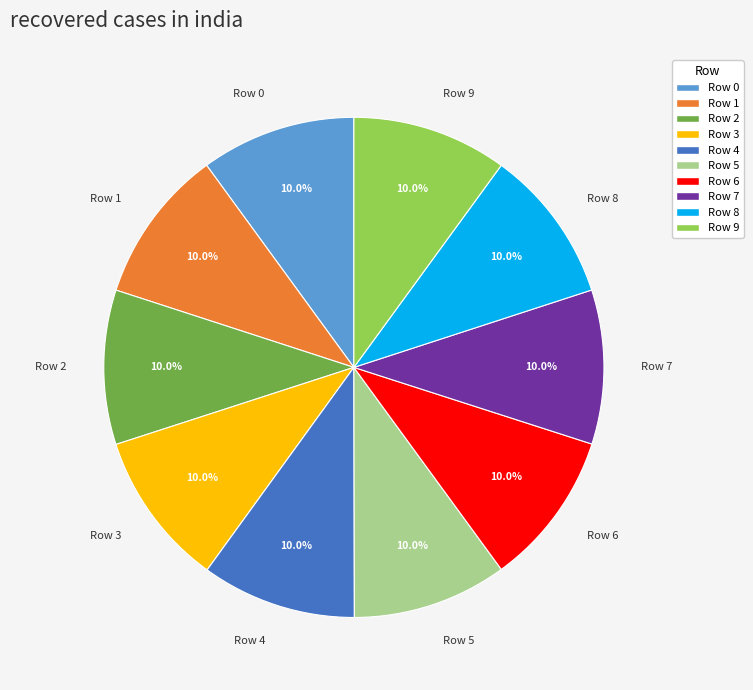

To the nearest percent, what is the combined percentage of Row 5 and Row 3?

20%